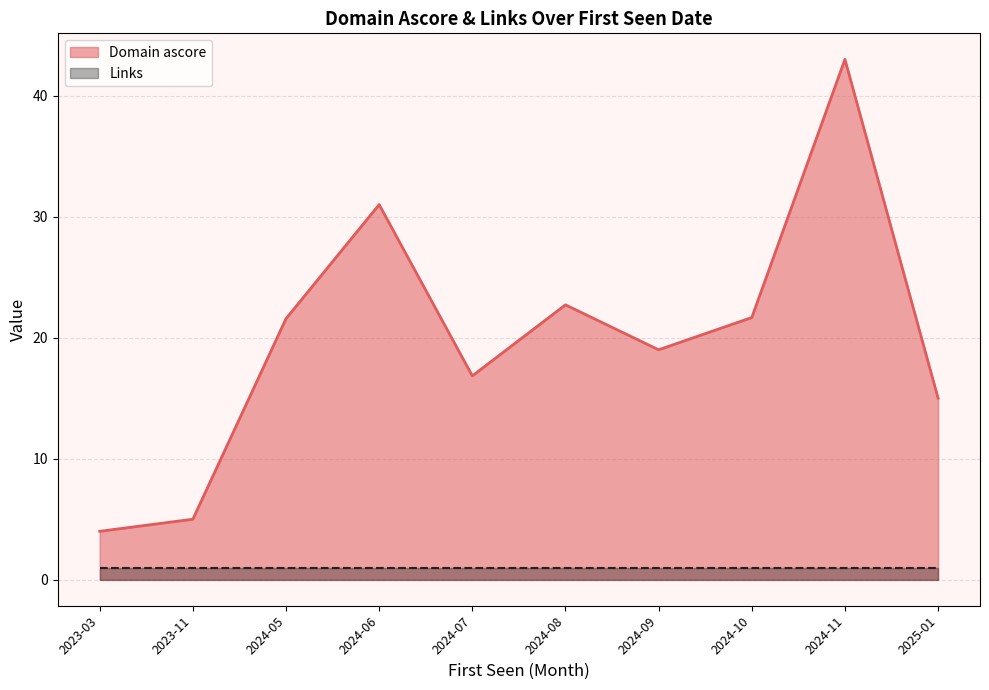

Read the Domain ascore value at 11, to the nearest 10.

40